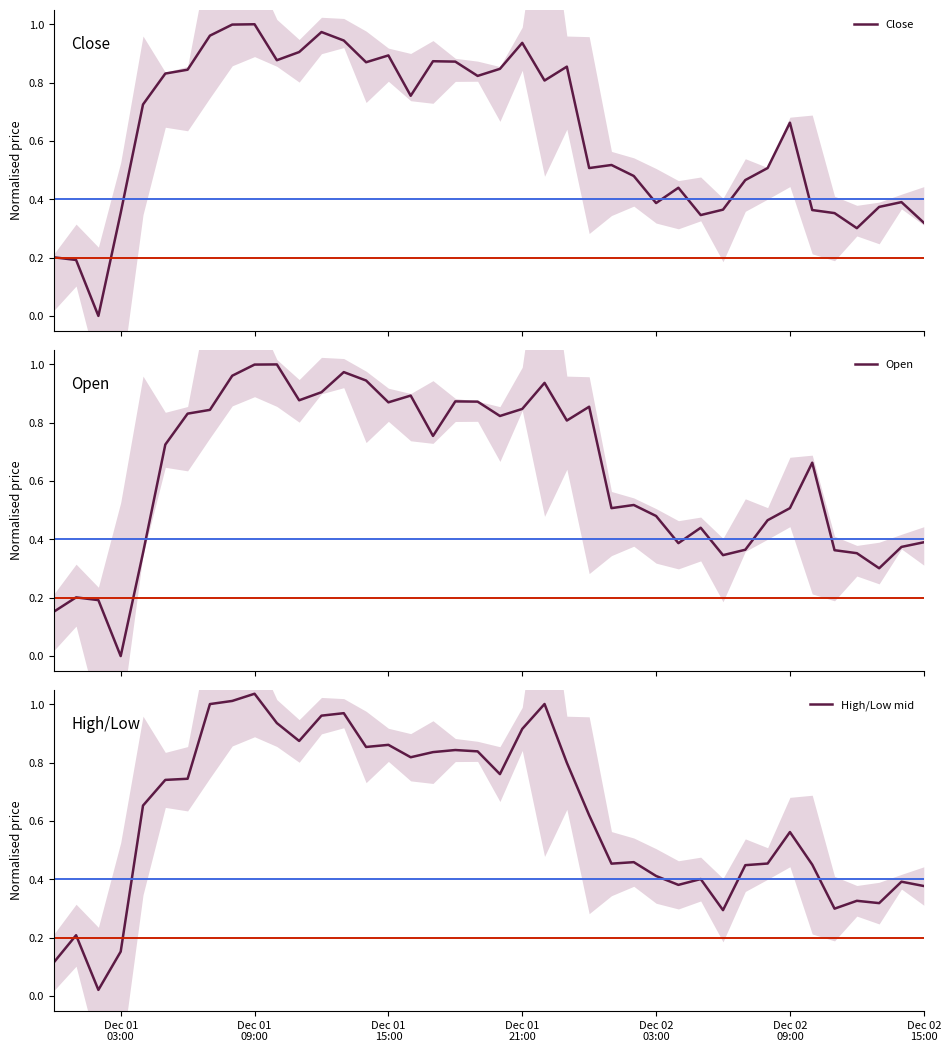

Reading left to right, list all the values displayed in this chart.

Close: 0.2	0.2	0.0	0.4	0.7	0.8	0.8	1.0	1.0	1.0	0.9	0.9	1.0	0.9	0.9	0.9	0.8	0.9	0.9	0.8	0.8	0.9	0.8	0.9	0.5	0.5	0.5	0.4	0.4	0.3	0.4	0.5	0.5	0.7	0.4	0.4	0.3	0.4	0.4	0.3
Open: 0.2	0.2	0.2	-0.0	0.4	0.7	0.8	0.8	1.0	1.0	1.0	0.9	0.9	1.0	0.9	0.9	0.9	0.8	0.9	0.9	0.8	0.8	0.9	0.8	0.9	0.5	0.5	0.5	0.4	0.4	0.3	0.4	0.5	0.5	0.7	0.4	0.4	0.3	0.4	0.4
High/Low mid: 0.1	0.2	0.0	0.2	0.7	0.7	0.7	1.0	1.0	1.0	0.9	0.9	1.0	1.0	0.9	0.9	0.8	0.8	0.8	0.8	0.8	0.9	1.0	0.8	0.6	0.5	0.5	0.4	0.4	0.4	0.3	0.4	0.5	0.6	0.5	0.3	0.3	0.3	0.4	0.4